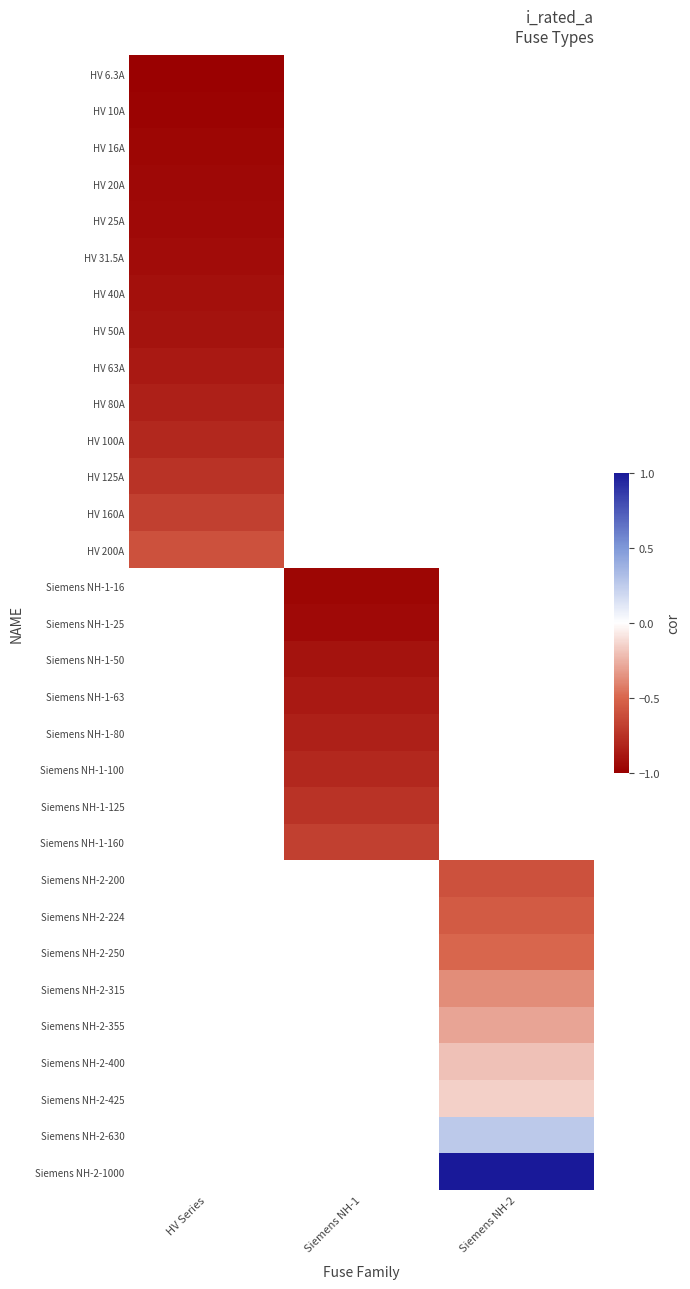

How many categories are shown in the chart?

3